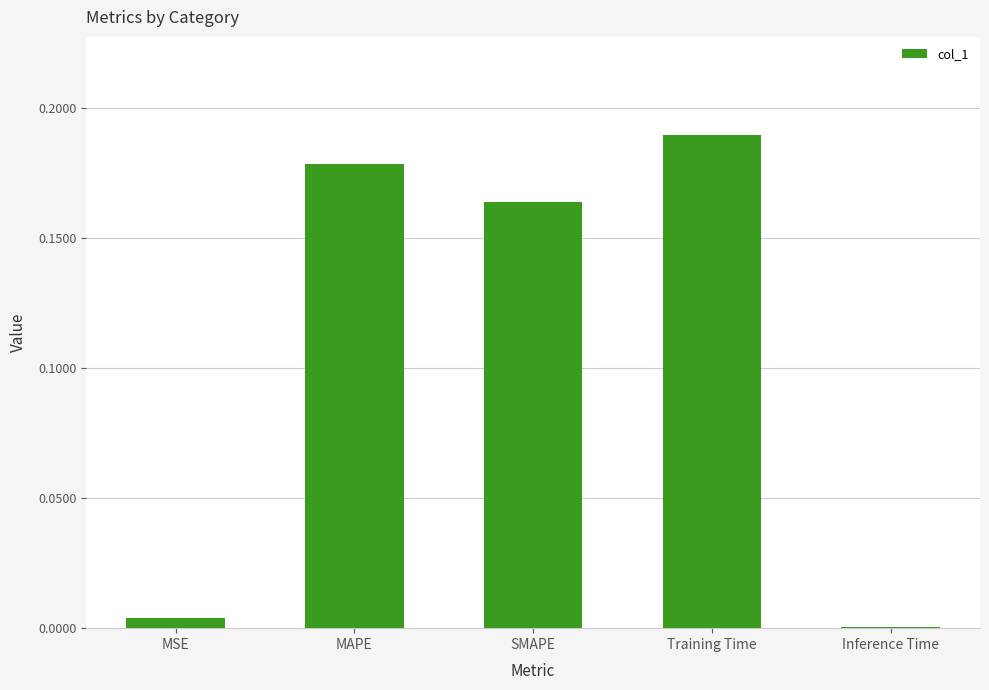

How many series are shown in this chart?

1